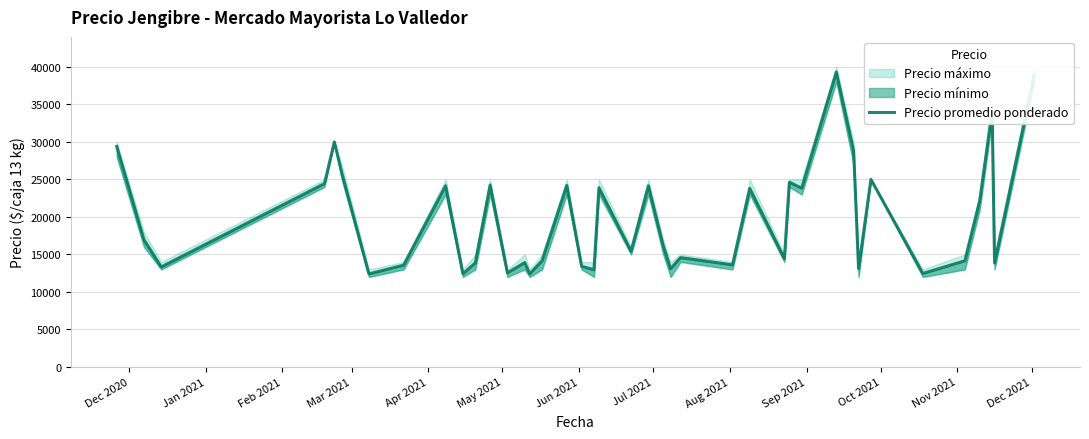

Is this an area chart (filled region under the line)?

No